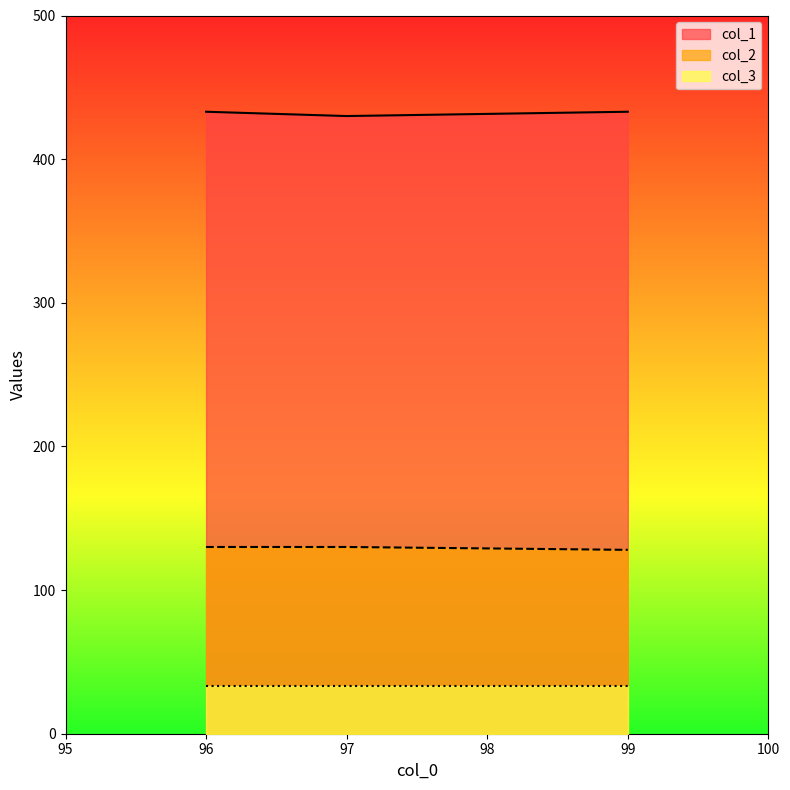

List the series in order of their peak value, highest first.

col_1, col_2, col_3